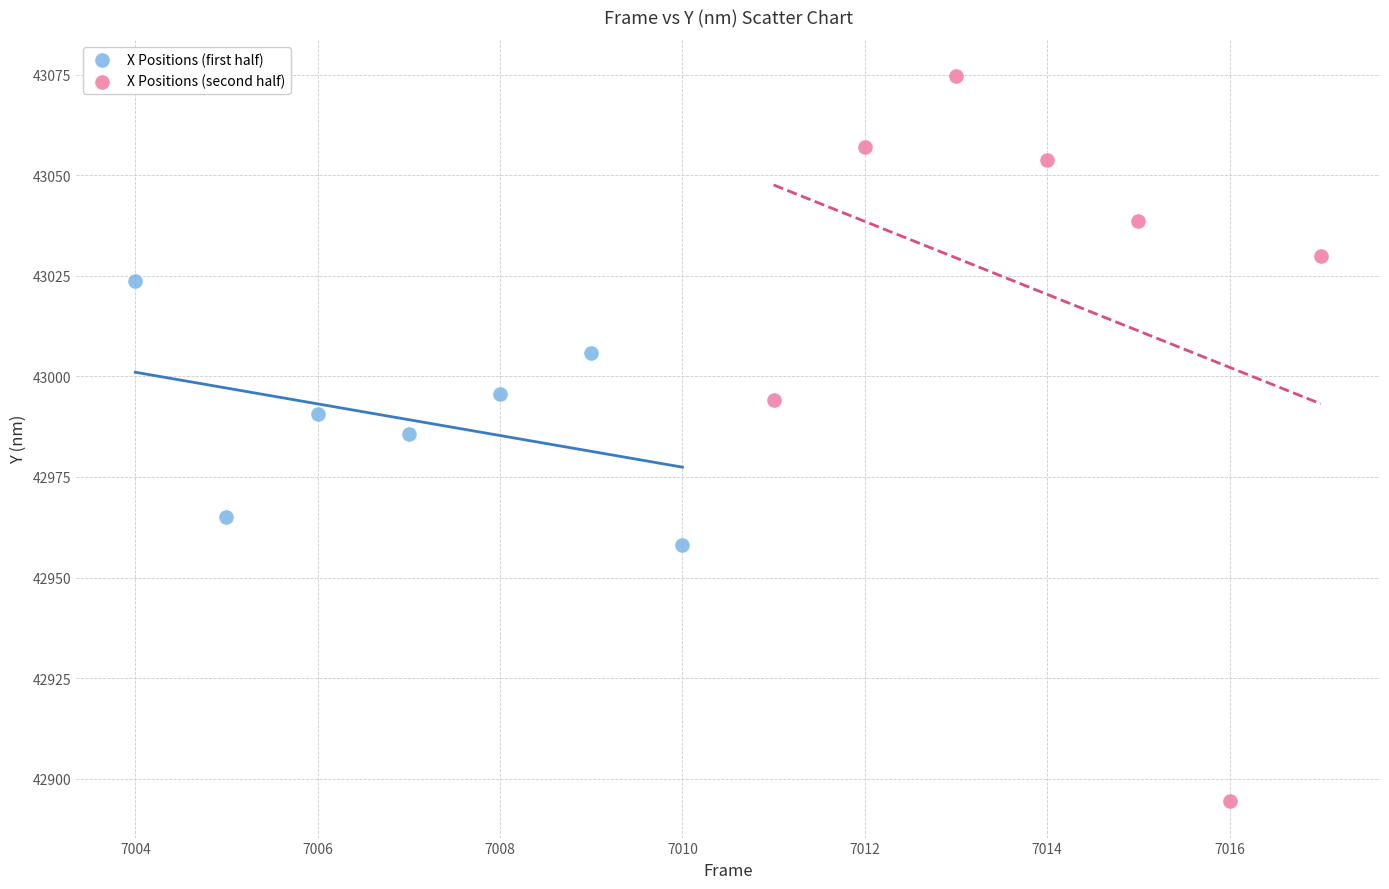

Which series reaches the minimum Y coordinate?

X Positions (second half)